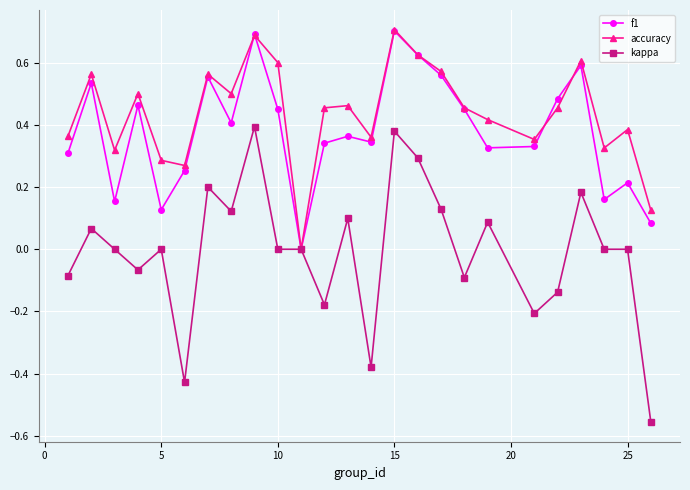

True or false: kappa has more than 1 interior local peaks.

True